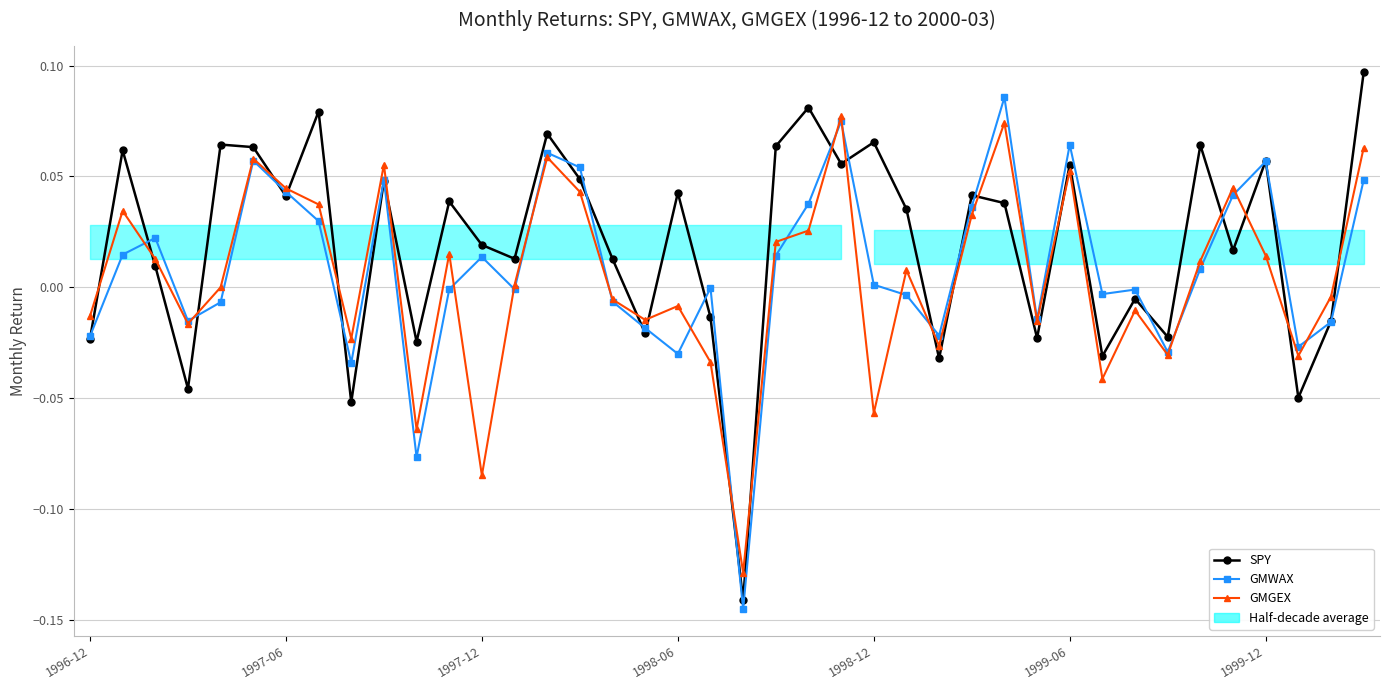

How many times do SPY and GMGEX cross each other?

21